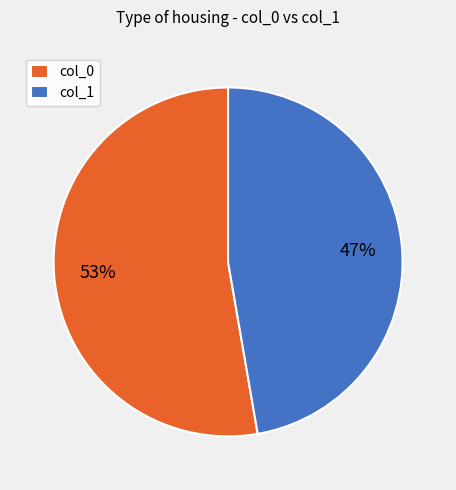

Count the number of slices in the pie.

2